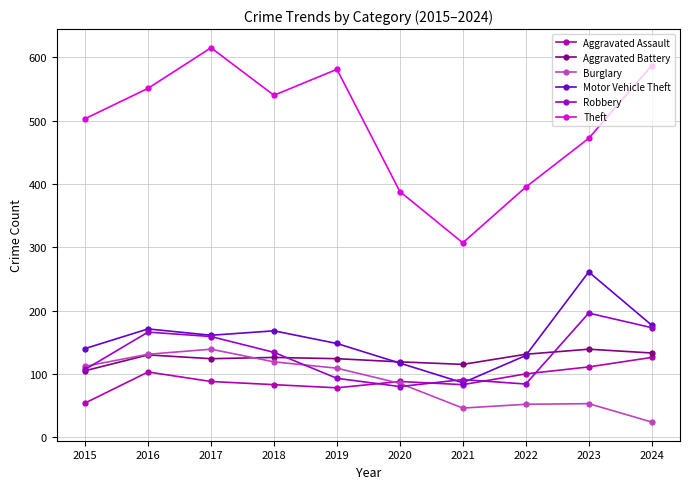

Is this an area chart (filled region under the line)?

No